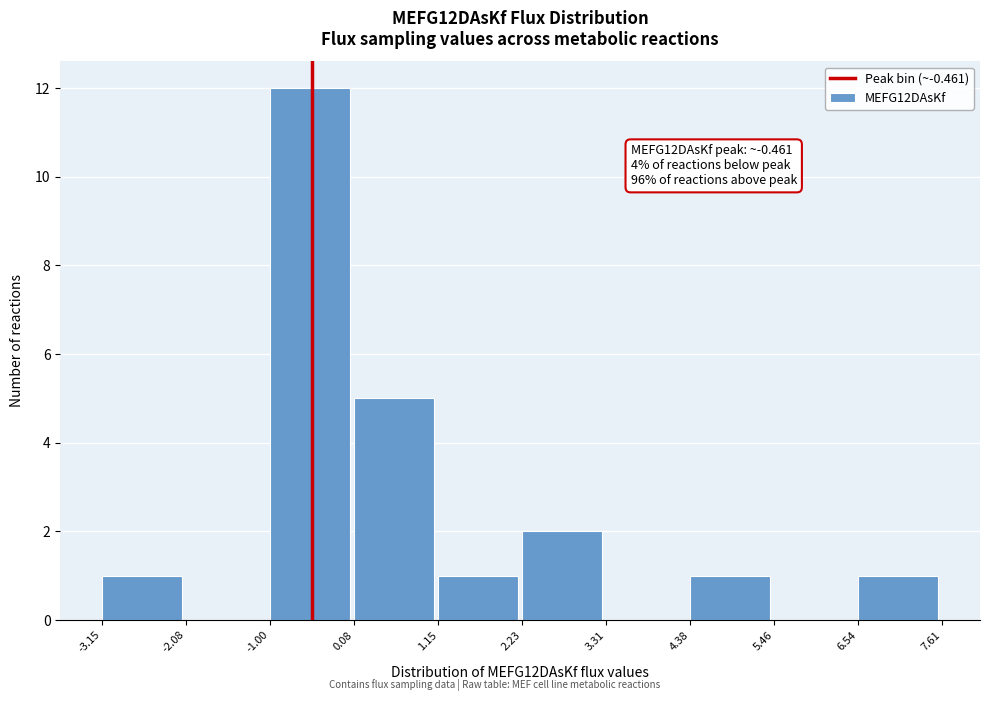

Which range on the x-axis has the tallest bar?

-1.00 to 0.08